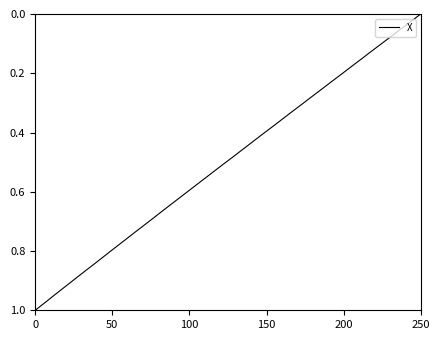

Reading left to right, extract all data points from this chart.

1.0	1.0	0.9	0.9	0.9	0.9	0.8	0.8	0.8	0.8	0.7	0.7	0.7	0.7	0.6	0.6	0.6	0.6	0.5	0.5	0.5	0.5	0.4	0.4	0.4	0.4	0.3	0.3	0.3	0.3	0.2	0.2	0.2	0.2	0.1	0.1	0.1	0.1	0.0	0.0